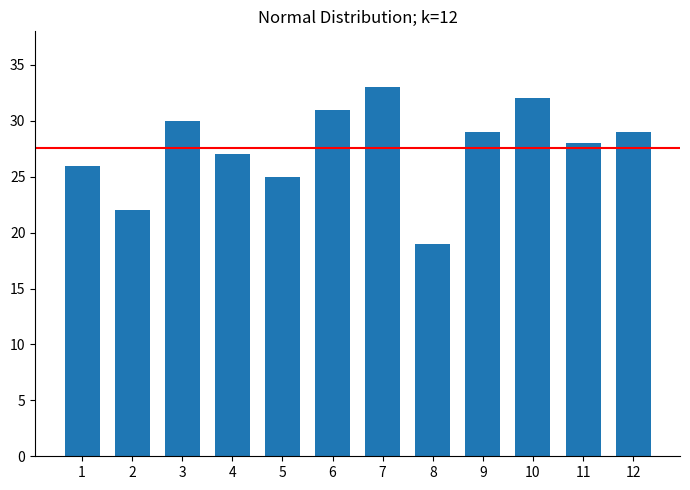

What is the ratio of the value at 4 to the value at 8?

1.4